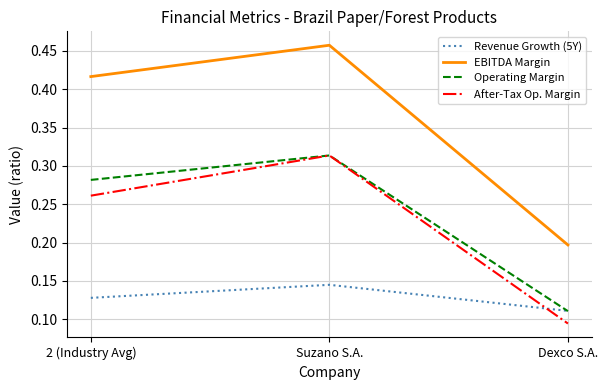

Which category has the highest value in the After-Tax Op. Margin series?

Suzano S.A.